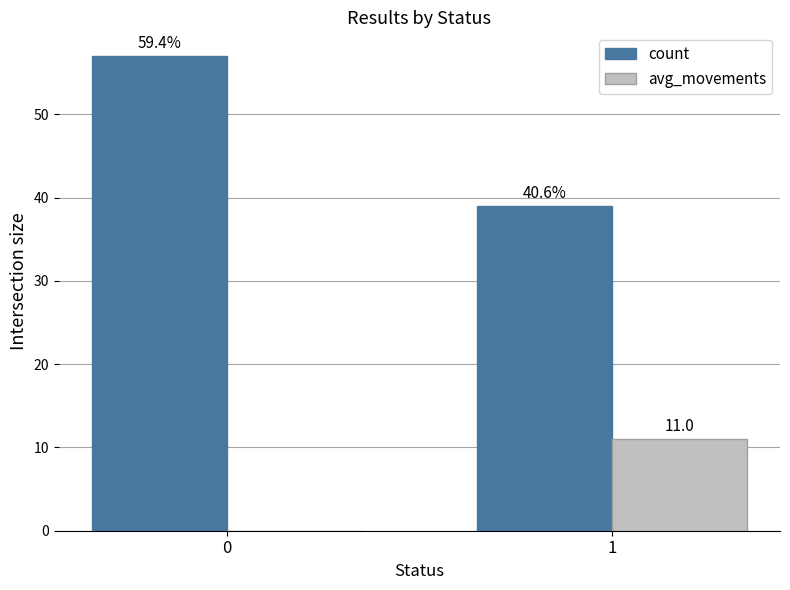

What is the average value of the avg_movements series?

6